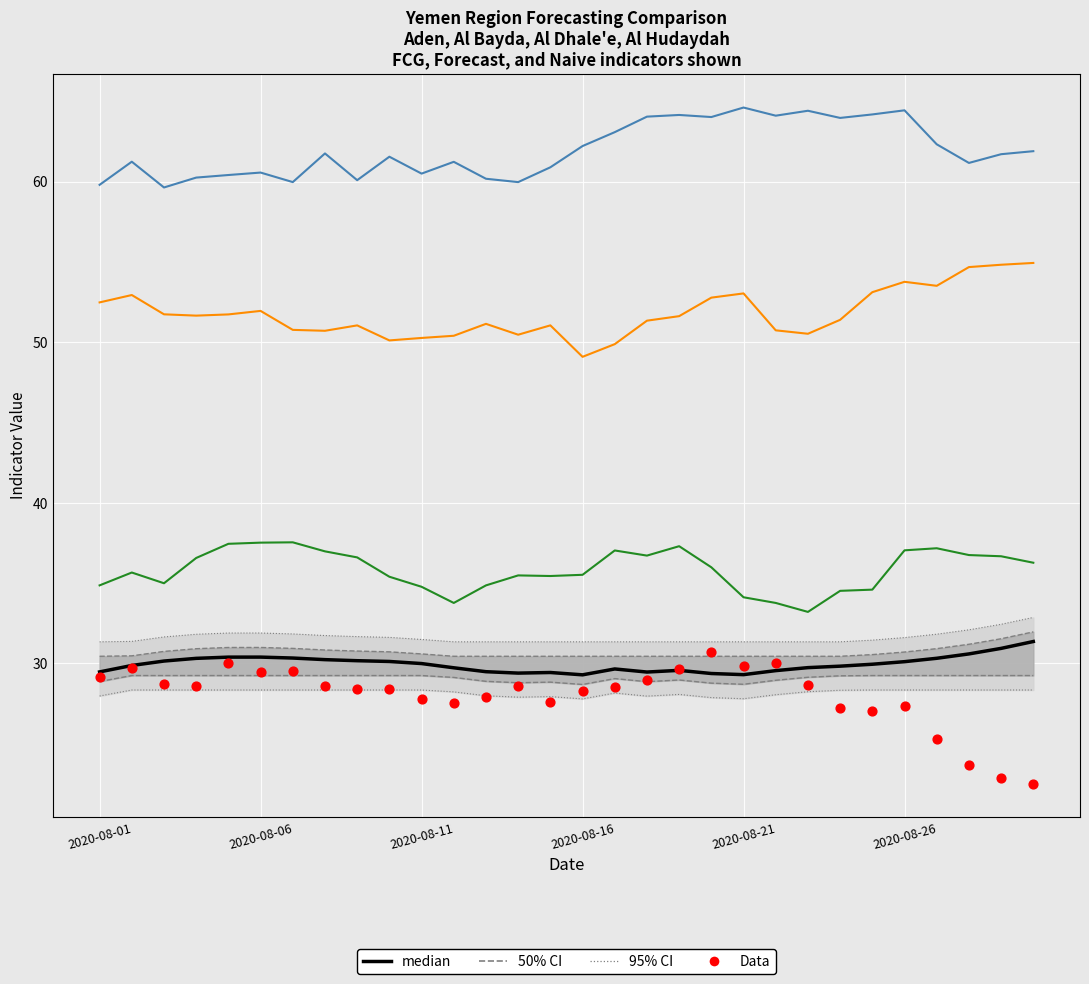

At which category is the sum across all series the highest?

19